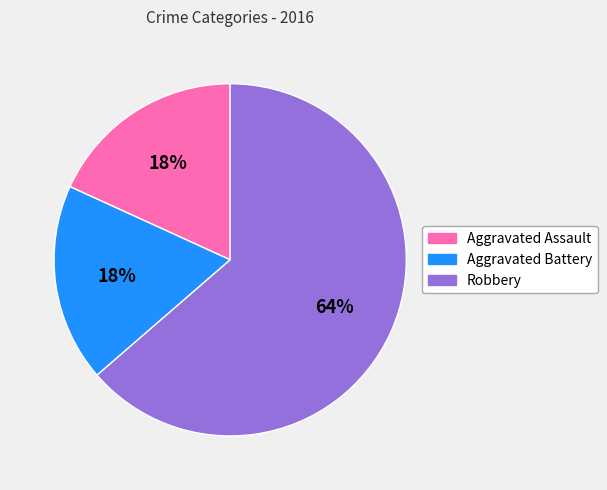

Which category has the biggest portion of the pie?

Robbery